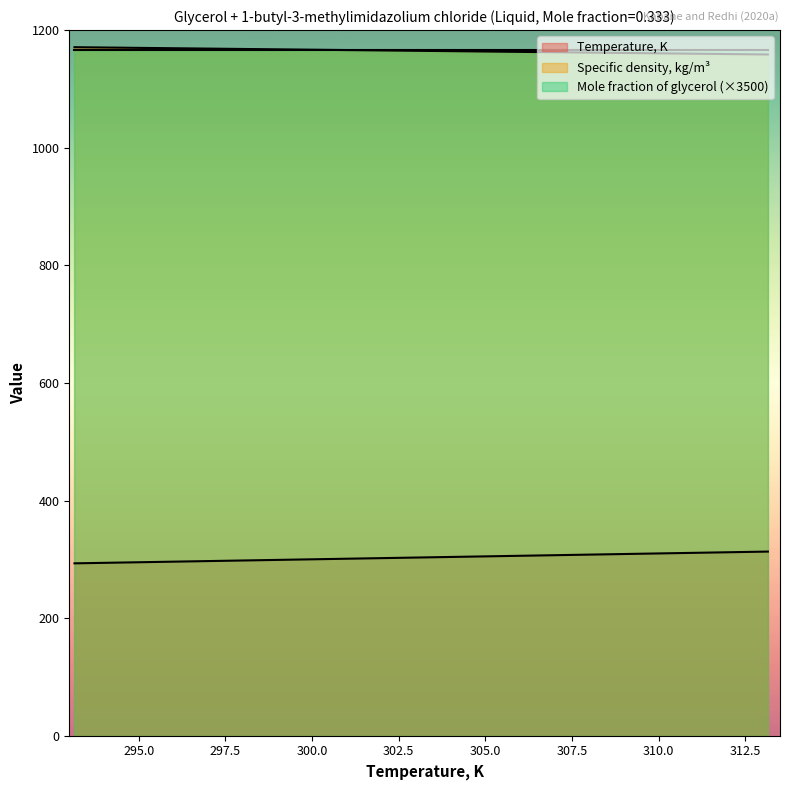

What is the approximate value of Temperature, K at 293.15?

293.1